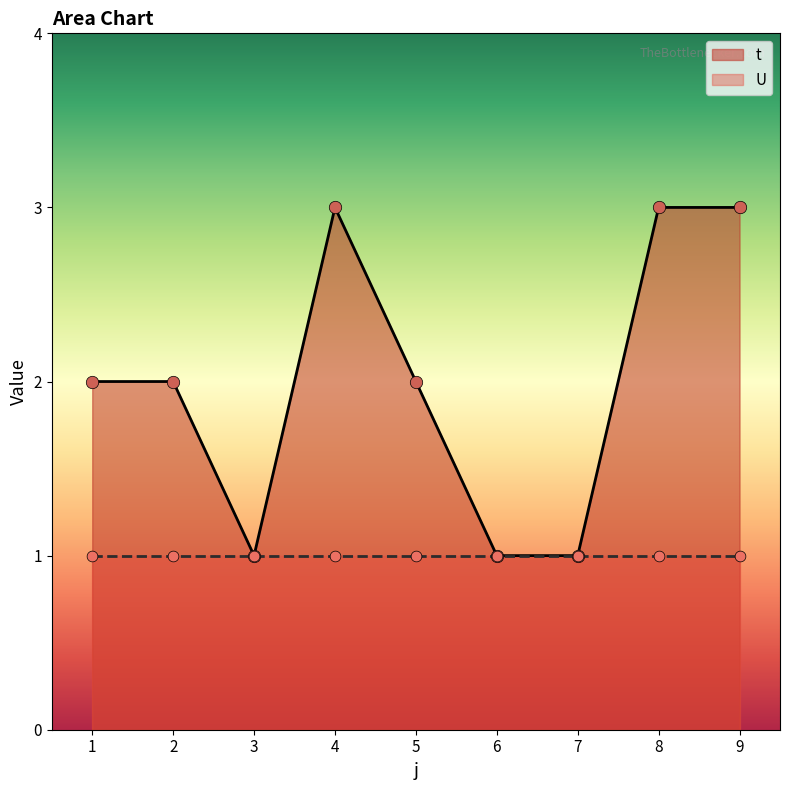

Between 2 and 6, which is larger?

2